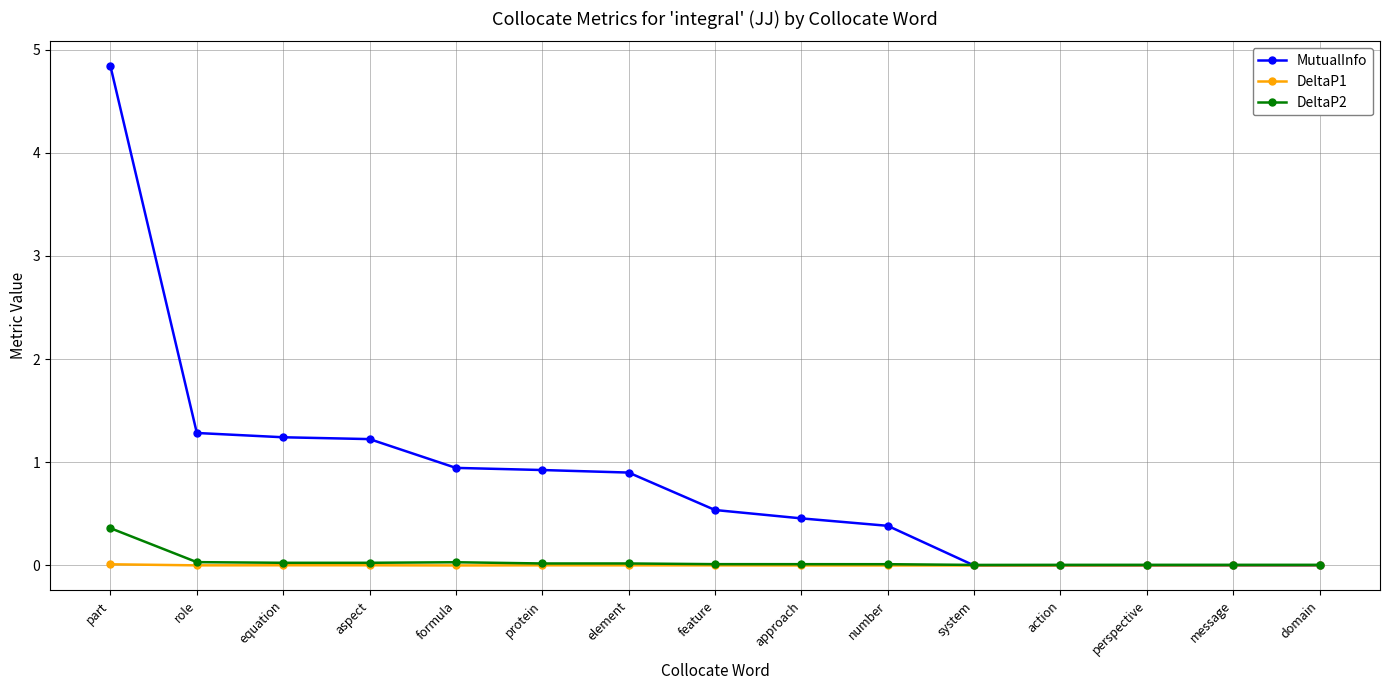

What is the label of the 12th point from the left?

action